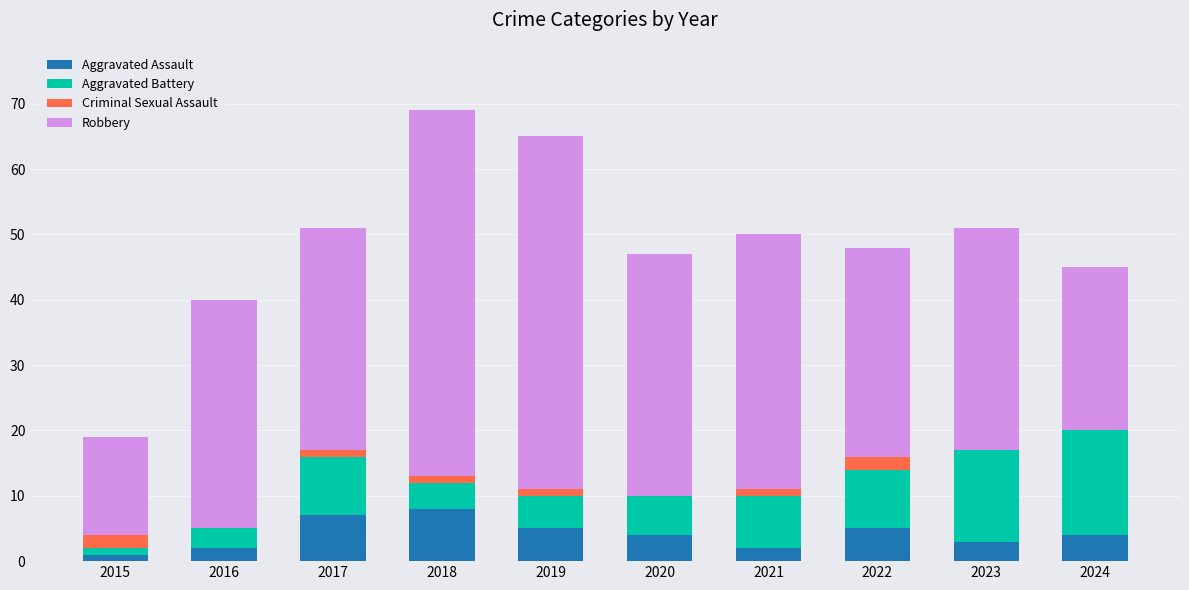

The value of Aggravated Assault at 2019 is 2. True or false?

False